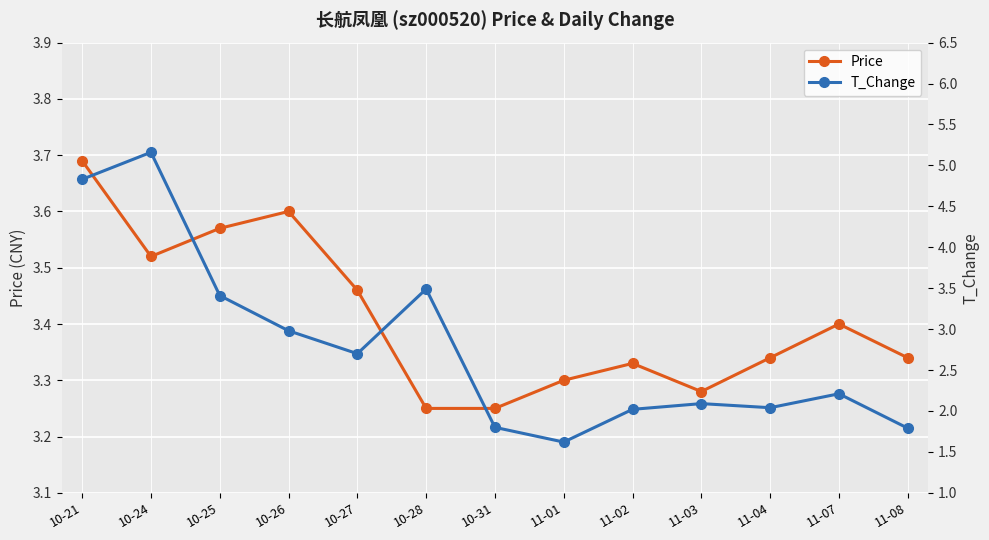

What is the approximate value of T_Change at 10-28?

3.5